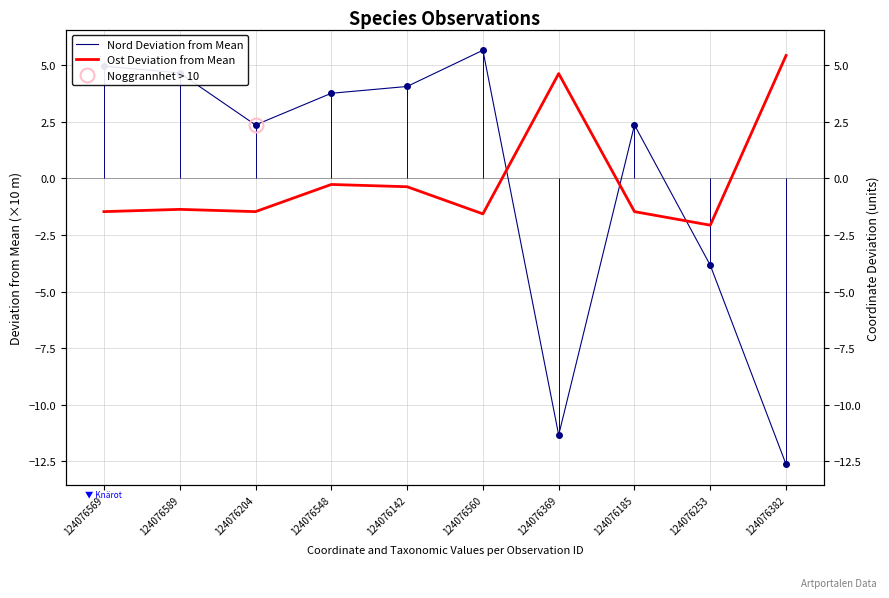

What is the lowest value of the Ost Deviation from Mean series?

-2.1